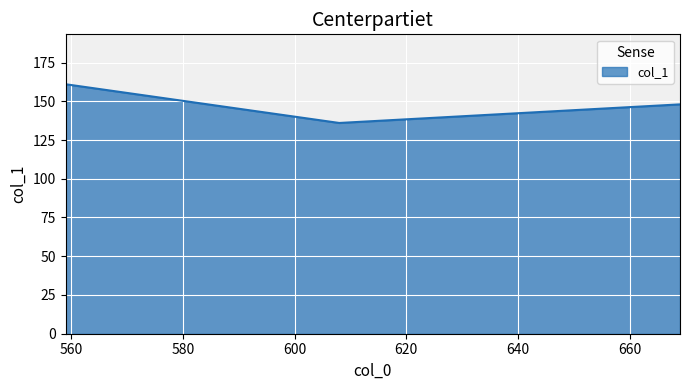

What is the difference between the maximum and minimum values?

25